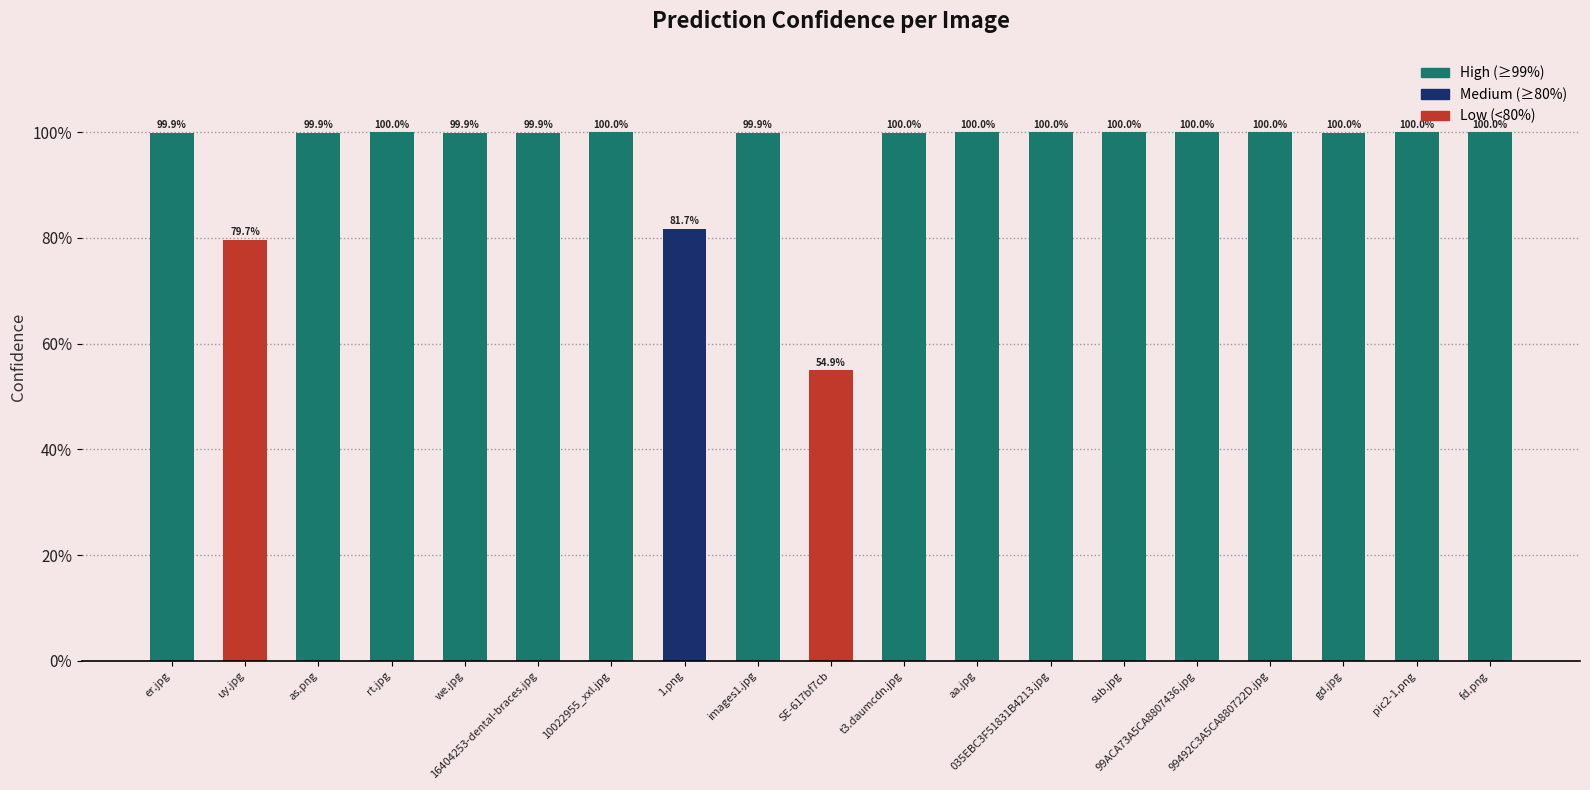

What is the difference between the maximum and minimum values?

0.5